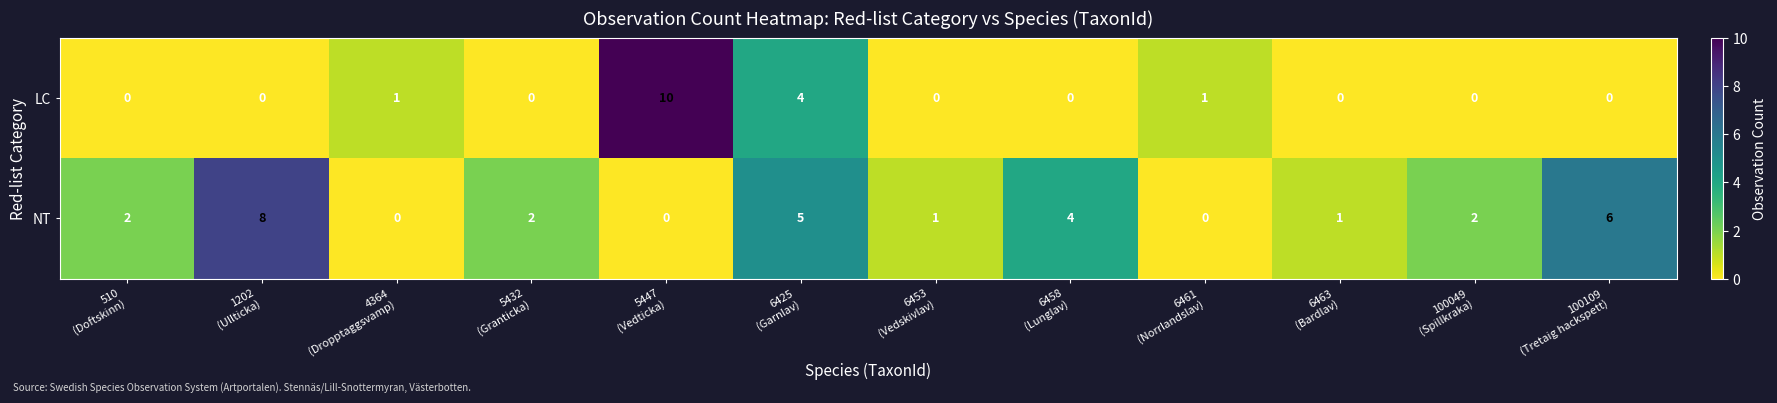

What is the maximum value for NT?

8